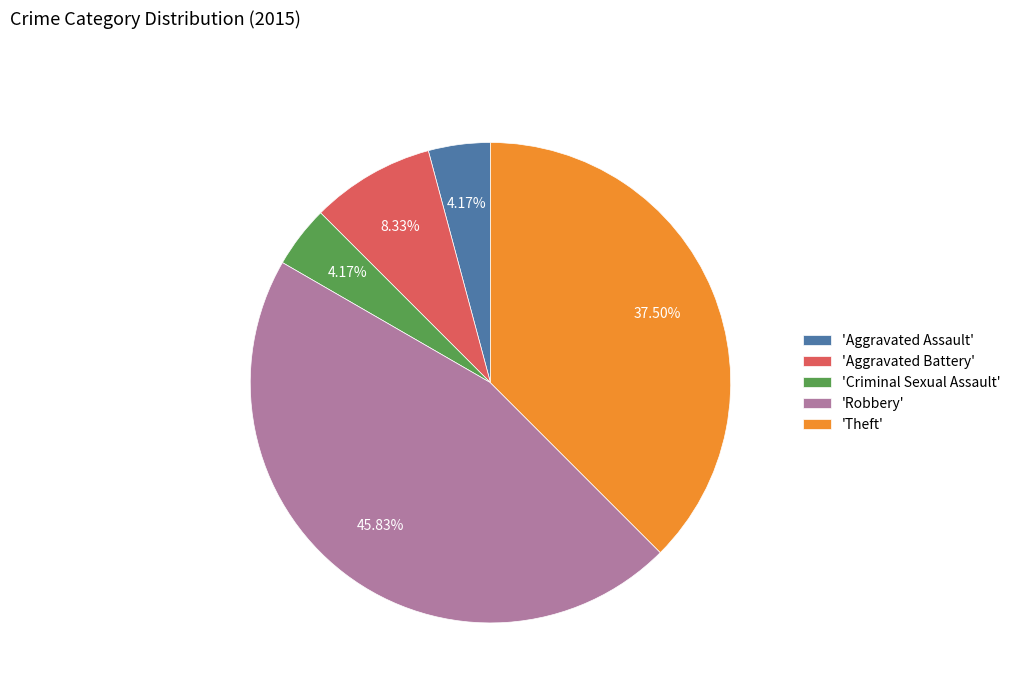

Does 'Aggravated Battery' represent more than half of the total?

No